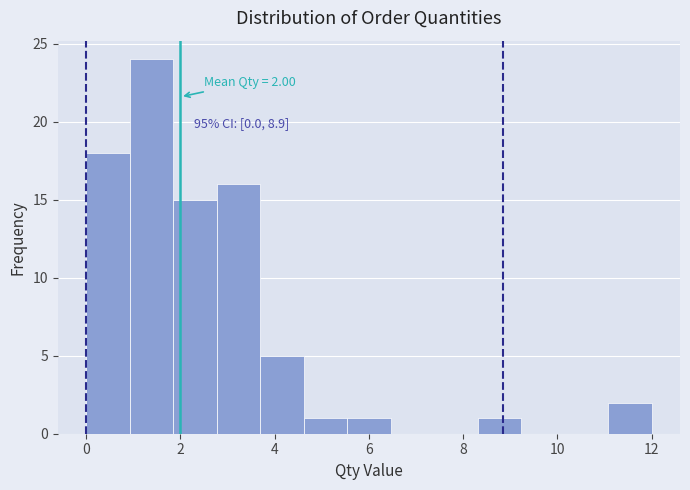

Over which range of the x-axis is the bar tallest?

1.0 to 1.8